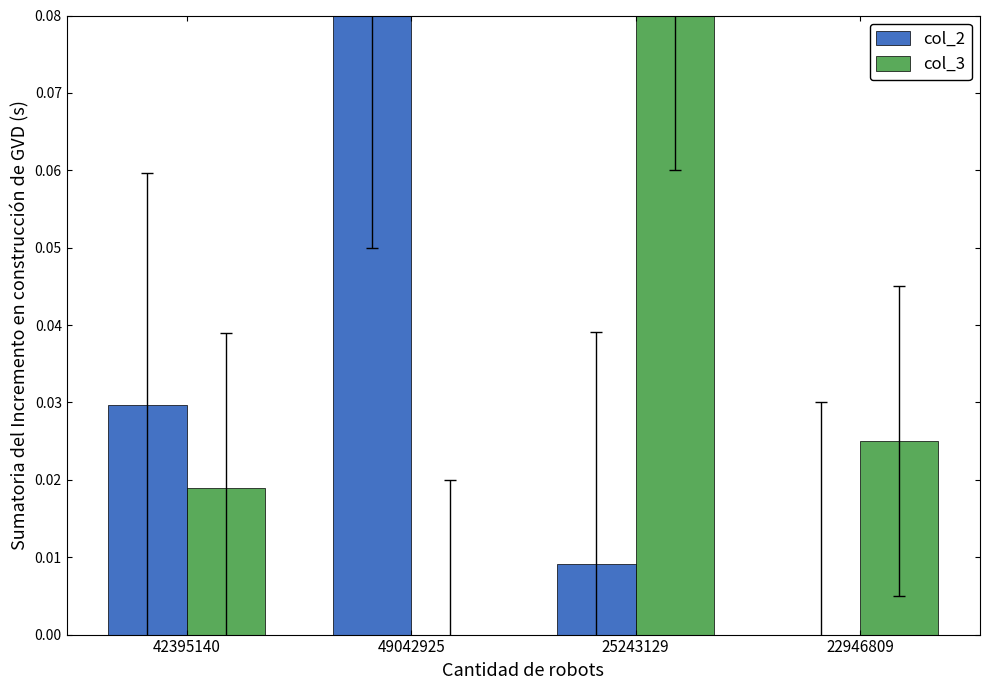

Which category has the highest value in the col_2 series?

49042925